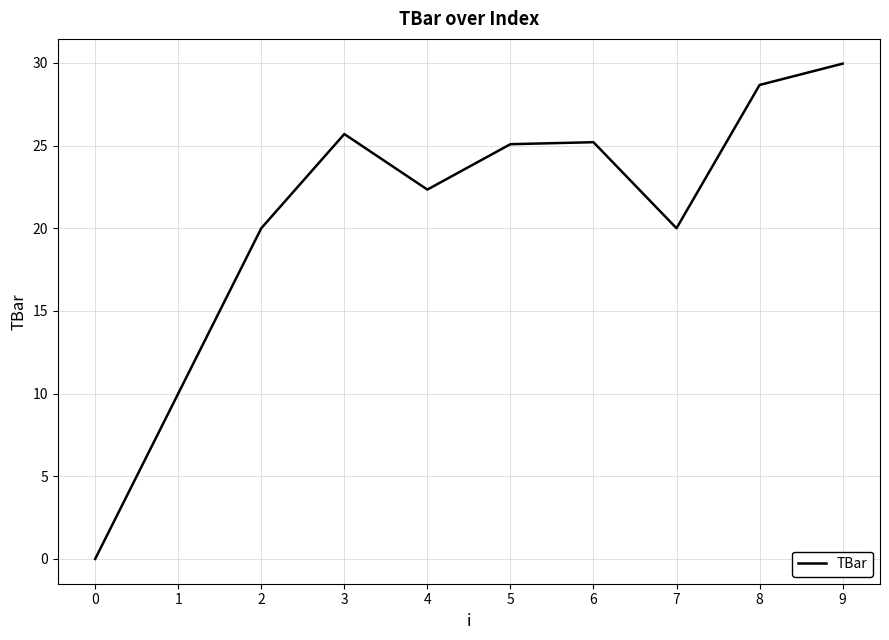

How many values are above zero?

9